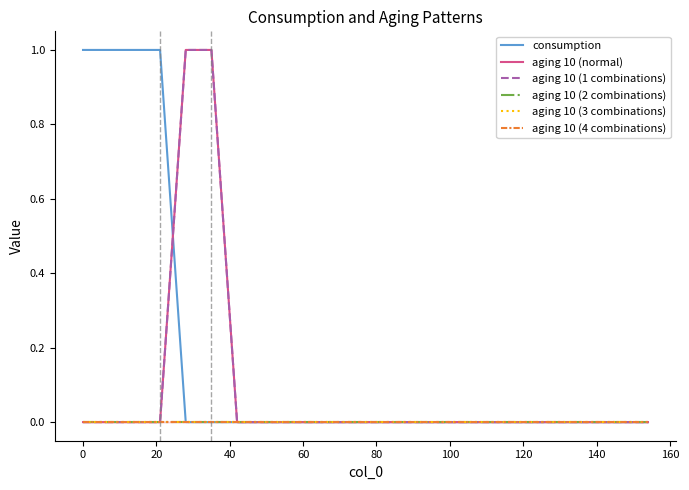

Which series has the largest total across all categories?

consumption